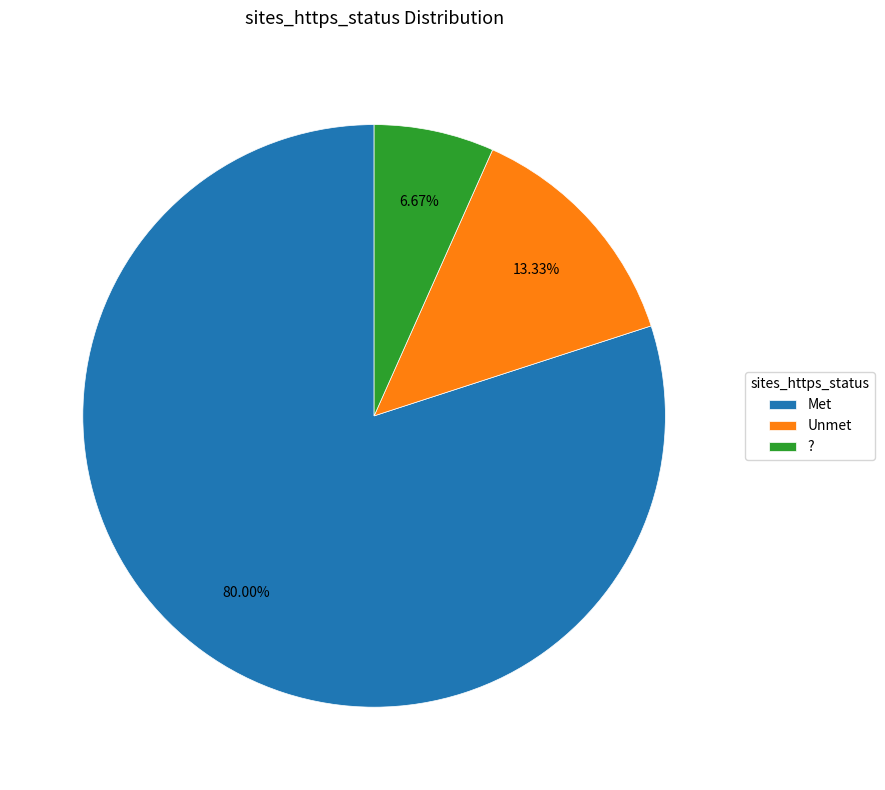

To the nearest percent, what is the difference between the largest and smallest slice percentages?

73%